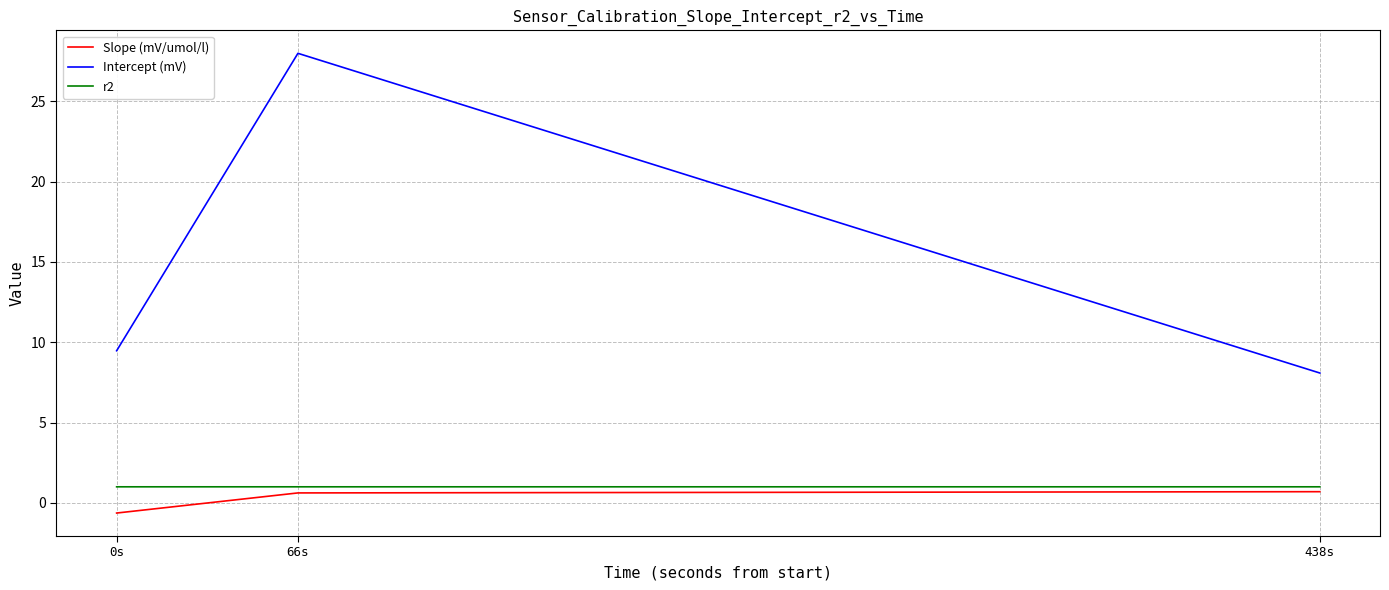

What is the total value across all series at 0s?

9.8